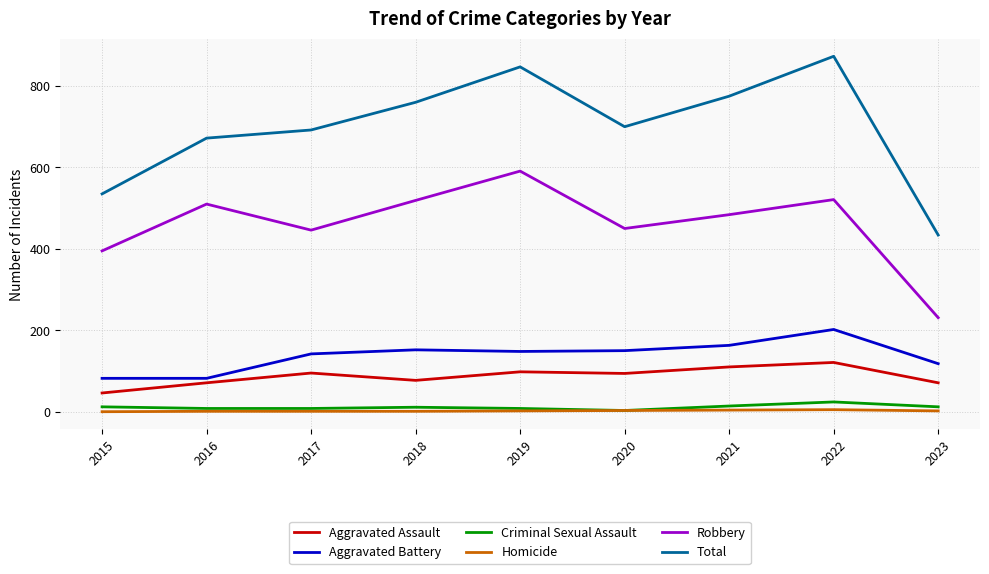

Which series has the largest range (max minus min)?

Total